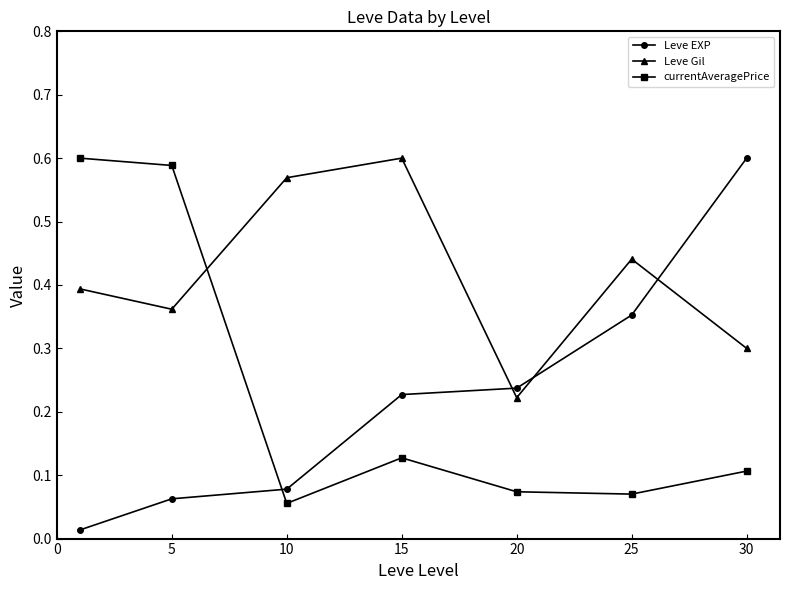

How many Leve Gil values are between 0 and 1?

7